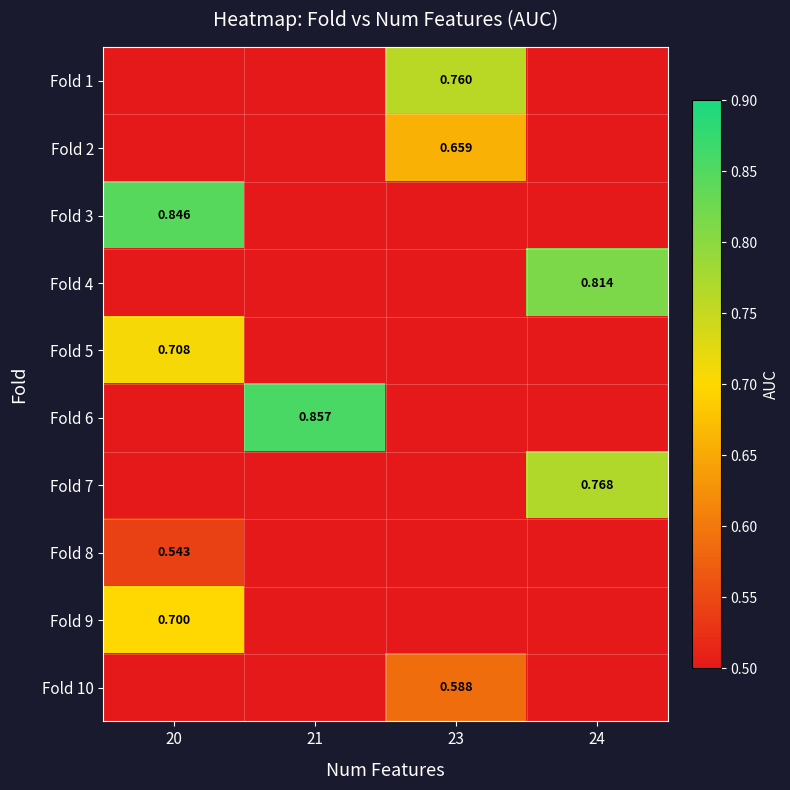

Between 24 and 20, which is larger?

24